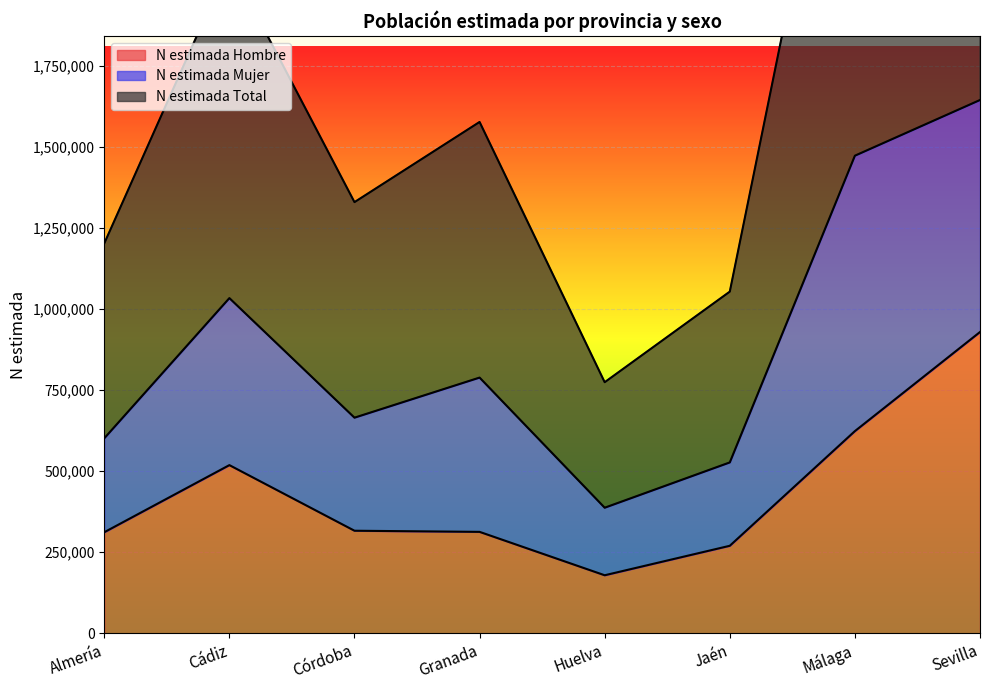

Where is N estimada Hombre nearest to the value 553793?

Cádiz